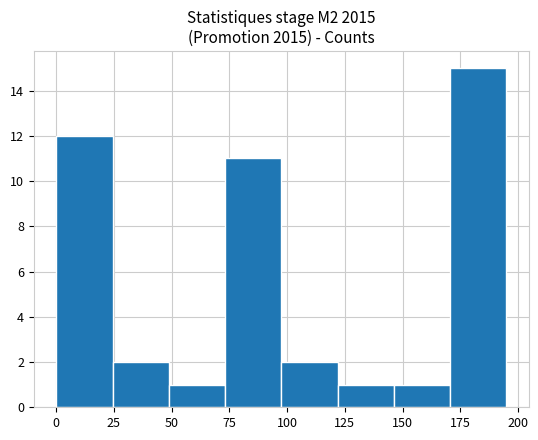

Reading left to right, list every bar in this chart as the range it spans on the x-axis followed by its height. Neither the bar edges nor the heights are printed on the chart, so give them approximately, as read against the axes.

0 to 25: 12
25 to 50: 2
50 to 75: 1
75 to 100: 11
100 to 120: 2
120 to 145: 1
145 to 170: 1
170 to 195: 15